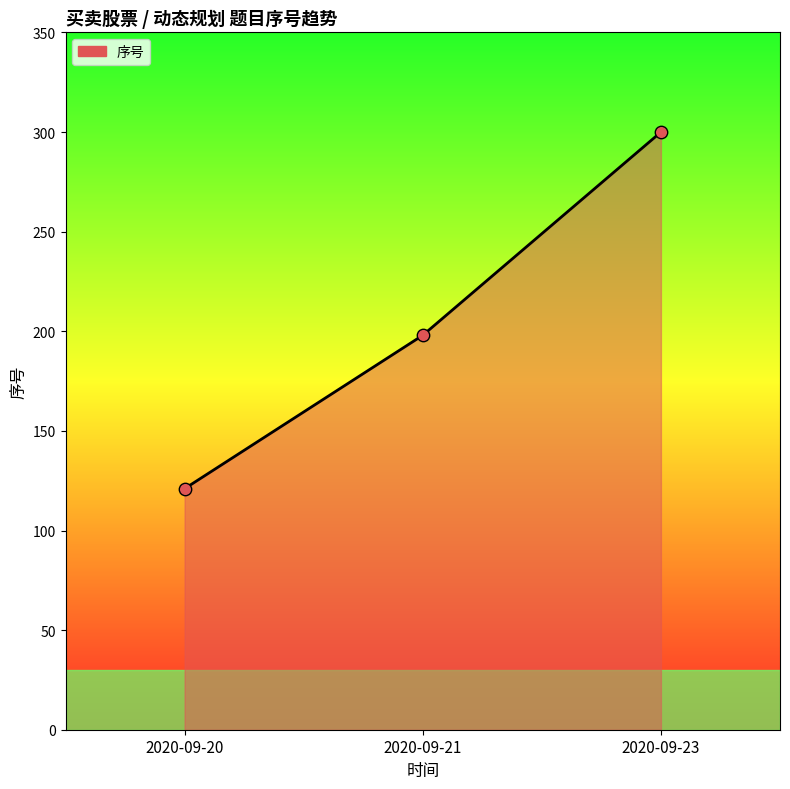

Is the value of 序号_line at 2020-09-20 greater than the value of 序号_points at 2020-09-23?

No